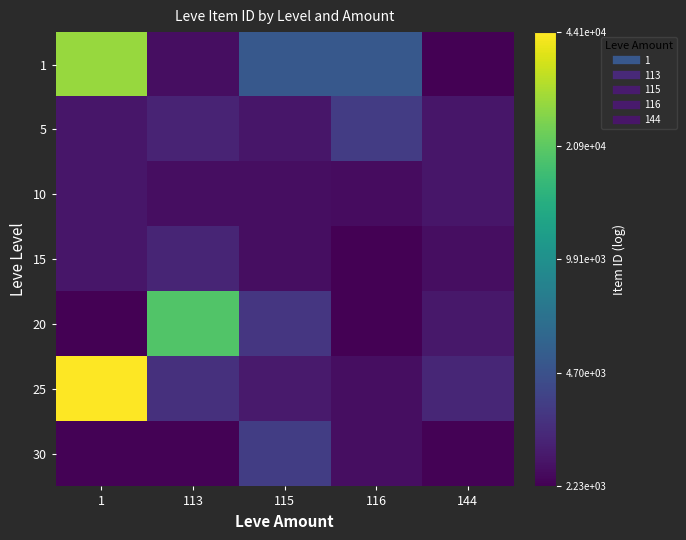

What is the greatest value displayed?

10.7